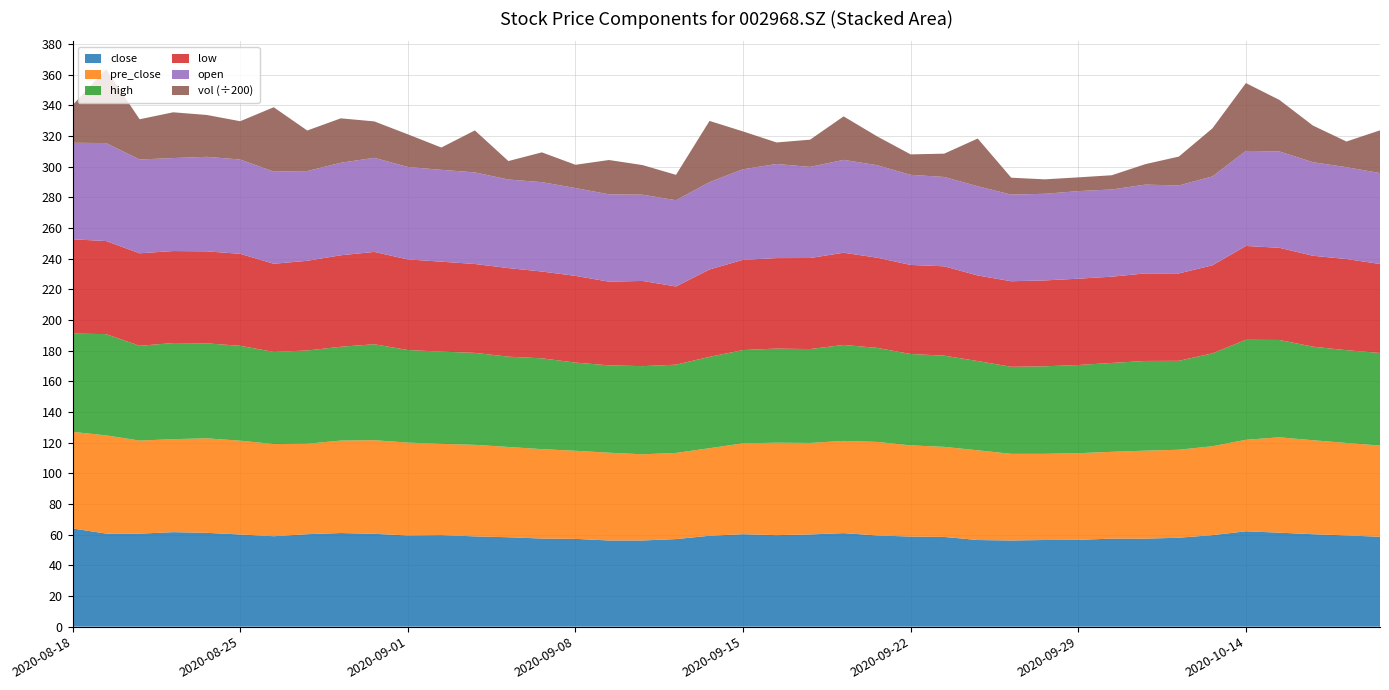

Reading left to right, what are all the values shown in this chart?

close: 64.0	60.7	60.6	61.6	61.2	60.1	59.0	60.3	61.1	60.5	59.5	59.7	58.9	58.3	57.5	57.2	56.2	56.2	57.1	59.3	60.3	59.7	60.1	61.0	59.5	58.8	58.5	56.5	56.2	56.5	56.6	57.4	57.4	58.0	59.7	62.2	61.3	60.3	59.5	58.6
pre_close: 63.0	64.0	60.7	60.6	61.6	61.2	60.1	59.0	60.3	61.1	60.5	59.5	59.7	58.9	58.3	57.5	57.2	56.2	56.2	57.1	59.3	60.3	59.7	60.1	61.0	59.5	58.8	58.5	56.5	56.2	56.5	56.6	57.4	57.4	58.0	59.7	62.2	61.3	60.3	59.5
high: 64.1	66.0	61.8	62.7	62.0	61.9	60.1	60.8	61.2	62.6	60.4	60.2	60.0	58.9	59.2	57.5	57.0	57.5	57.6	59.6	60.8	61.4	61.2	62.6	61.3	59.6	59.5	58.2	56.8	57.1	57.5	58.0	58.5	58.0	60.6	65.2	63.5	61.0	60.5	60.4
low: 61.5	60.7	60.3	60.0	60.0	60.0	57.5	58.5	59.7	60.2	59.1	58.7	58.0	57.8	56.6	56.6	54.6	55.6	51.0	57.0	58.9	59.0	59.4	60.1	58.8	58.1	58.3	55.8	55.8	56.0	56.3	56.3	57.1	57.0	57.4	61.2	60.1	59.3	59.5	58.0
open: 63.0	63.9	61.2	60.6	61.6	61.5	60.1	58.5	60.3	61.4	60.3	59.9	59.7	57.8	58.3	57.3	57.0	56.2	56.3	57.0	59.1	61.4	59.4	60.6	60.3	58.8	58.3	58.2	56.5	56.5	57.1	56.9	57.9	57.4	58.0	62.0	62.8	61.0	59.9	59.3
vol: 4904.0	9634.5	5249.0	5967.0	5461.5	4996.5	8392.5	5294.5	5796.0	4750.0	4253.0	2908.5	5474.0	2409.5	3884.5	3034.0	4477.0	3863.0	3308.0	7985.5	4930.9	2805.5	3553.5	5672.5	3757.5	2666.0	3037.9	6221.0	2204.5	1883.2	1794.8	1853.3	2670.0	3764.2	6267.0	8847.8	6720.0	4780.0	3348.0	5576.0